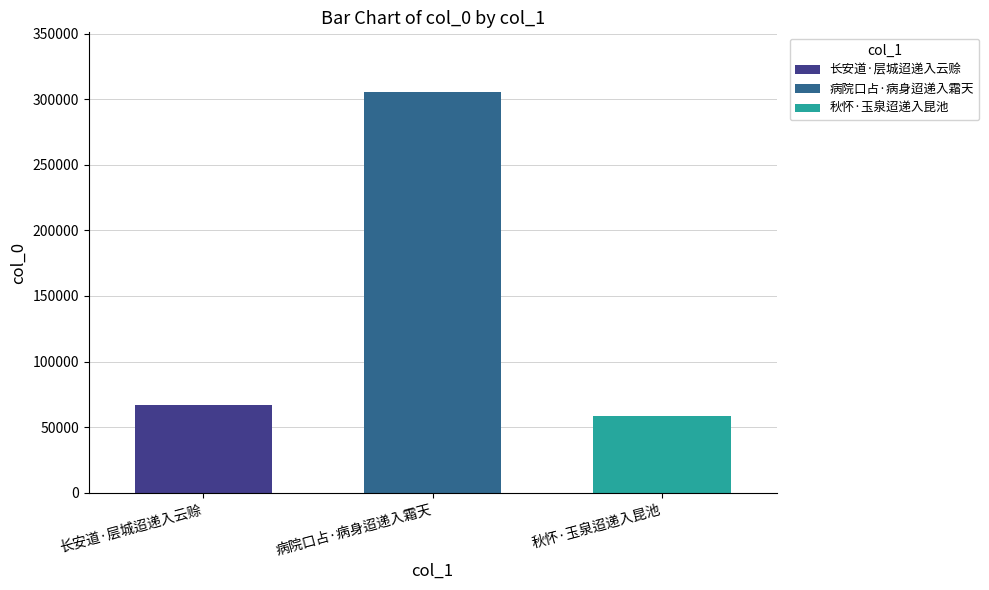

Are the bars grouped side by side (vs. stacked)?

Yes